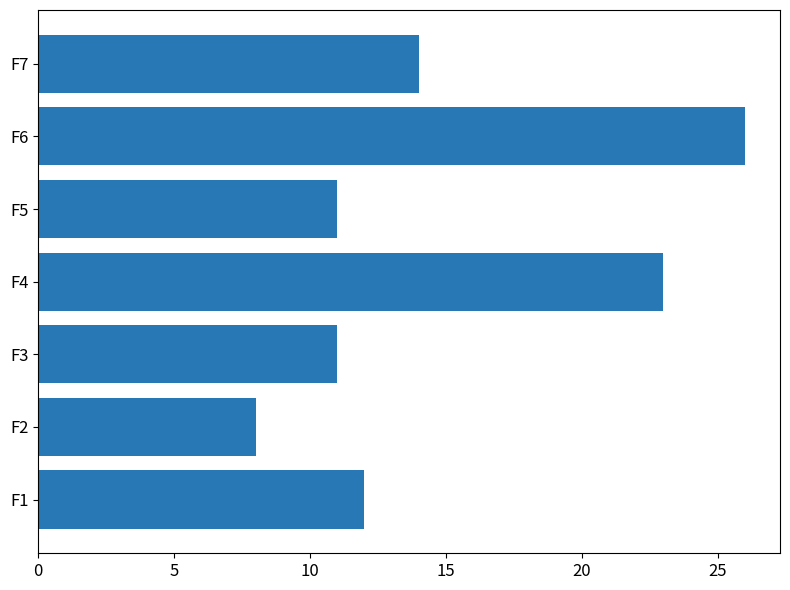

What is the change in value from F2 to F7?

+6